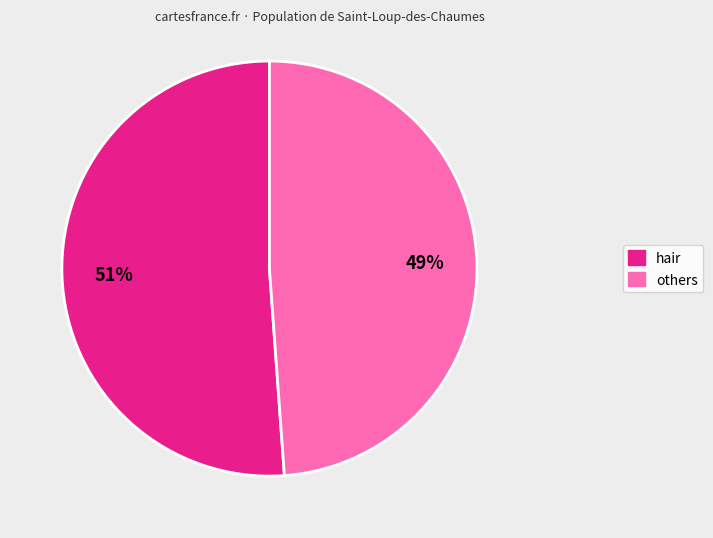

Does any single category account for the majority?

Yes